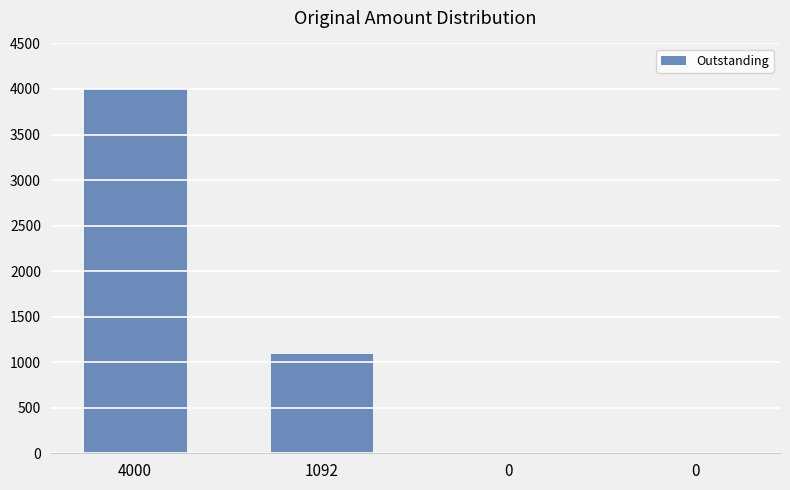

Reading right to left, transcribe all the data shown in this chart.

0	0	1092	4000